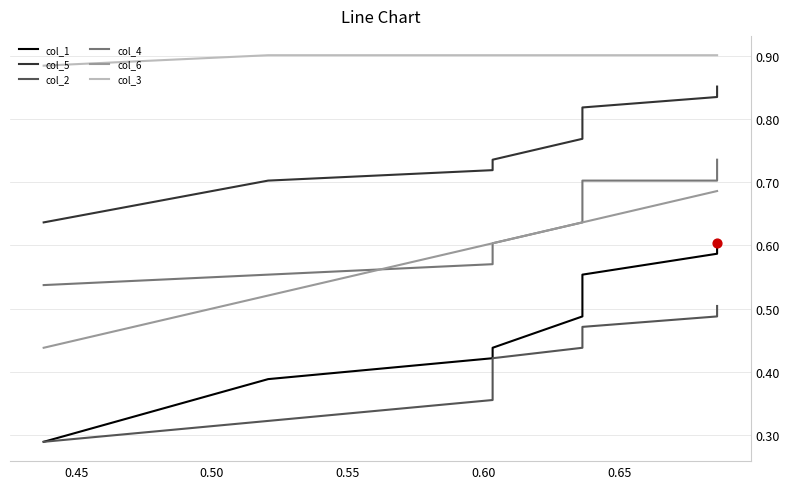

Which series contains the highest Y value?

col_3